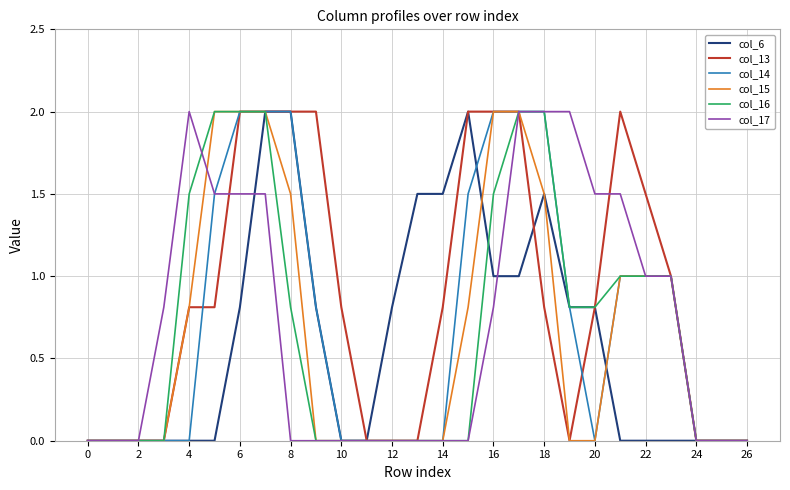

What is the sum of all col_16 values?

18.4